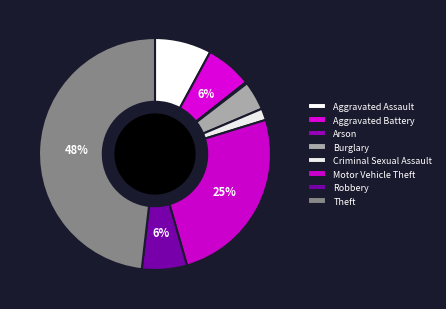

Which slice is the smallest?

Arson